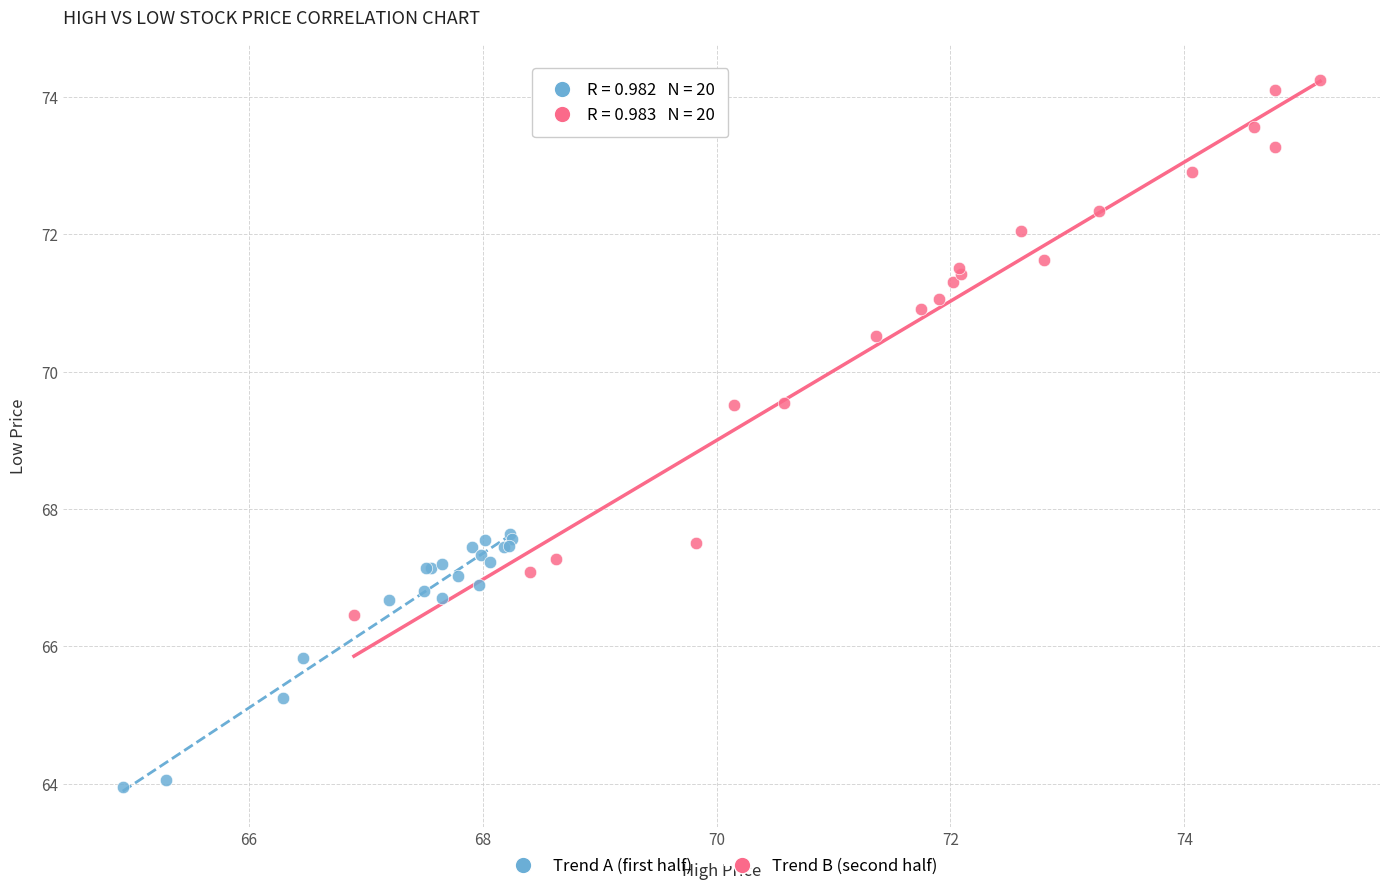

Which series has the widest spread of Y values?

Trend B (second half)